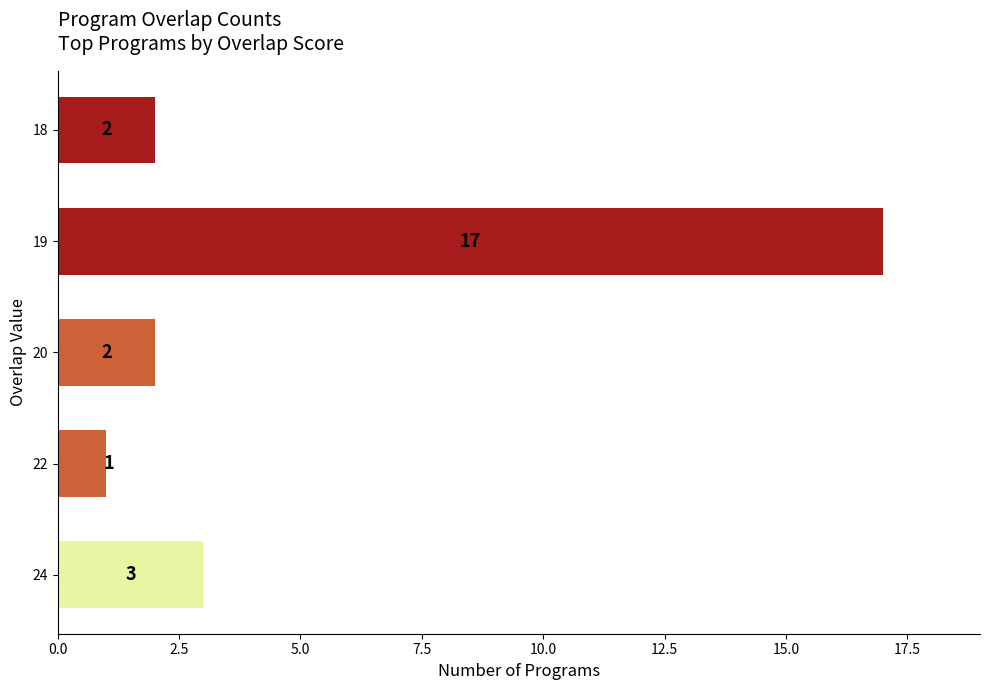

Reading top to bottom, what are all the values shown in this chart?

2	17	2	1	3